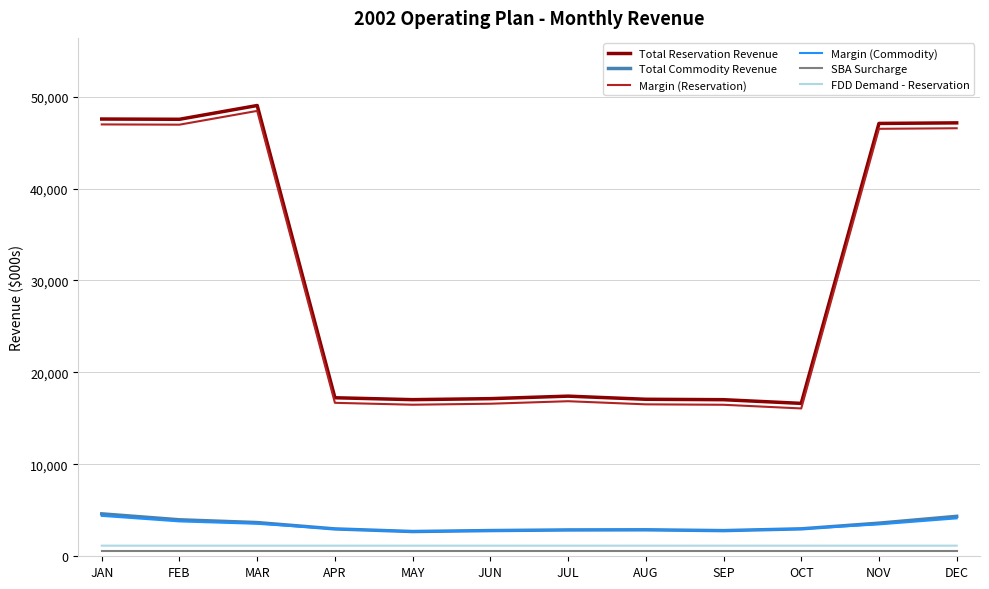

Which series changed the most between OCT and NOV?

Total Reservation Revenue